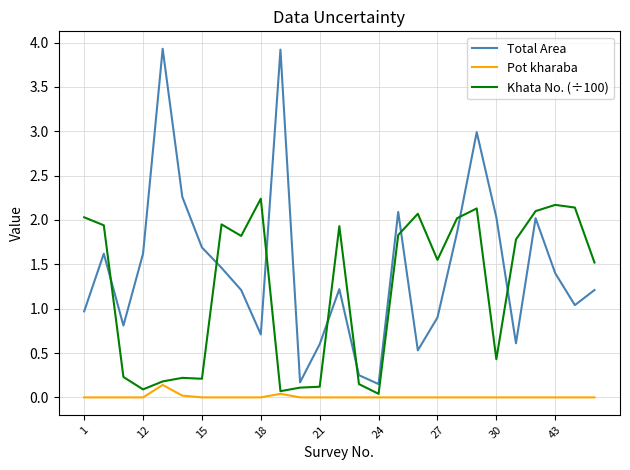

List the series in order of their overall mean, lowest first.

Pot kharaba, Khata No. (÷100), Total Area